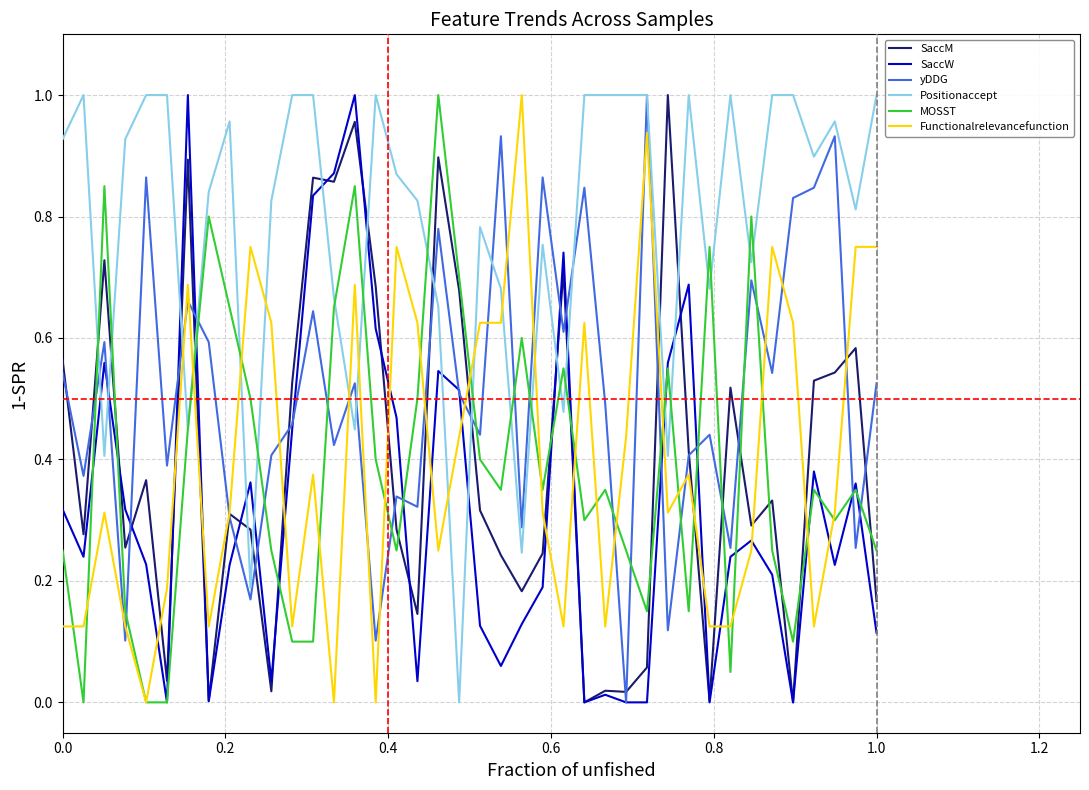

Count the number of data series in this chart.

6